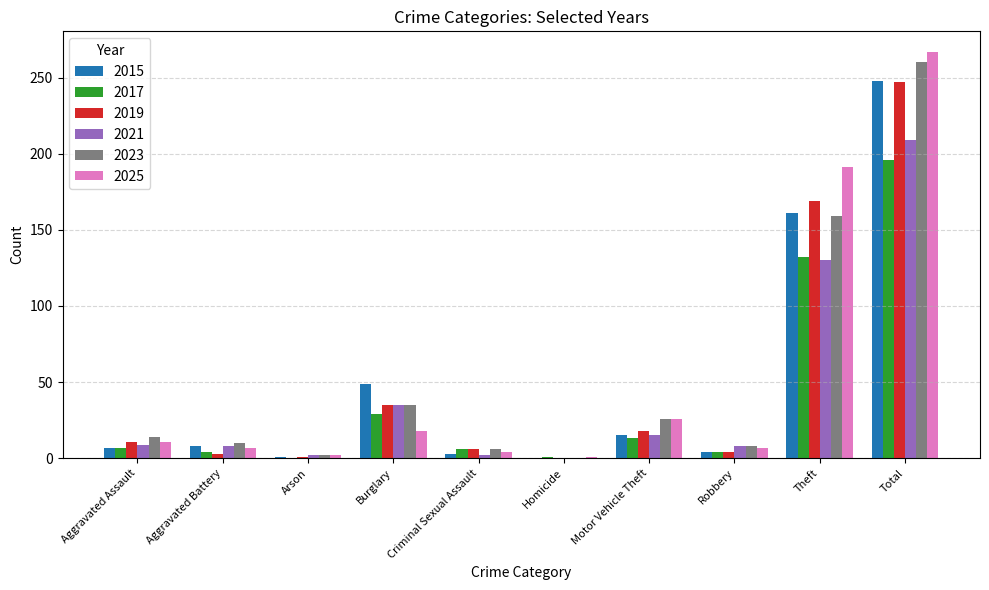

Is the value of 2025 at Burglary greater than the value of 2023 at Motor Vehicle Theft?

No